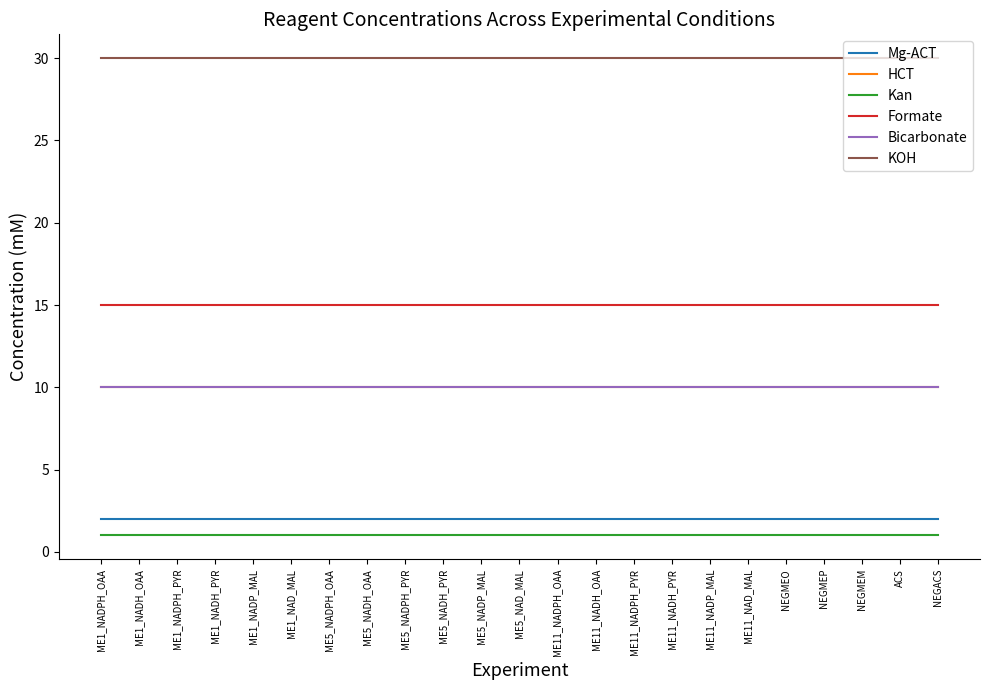

True or false: Kan and Formate intersect in this chart.

False